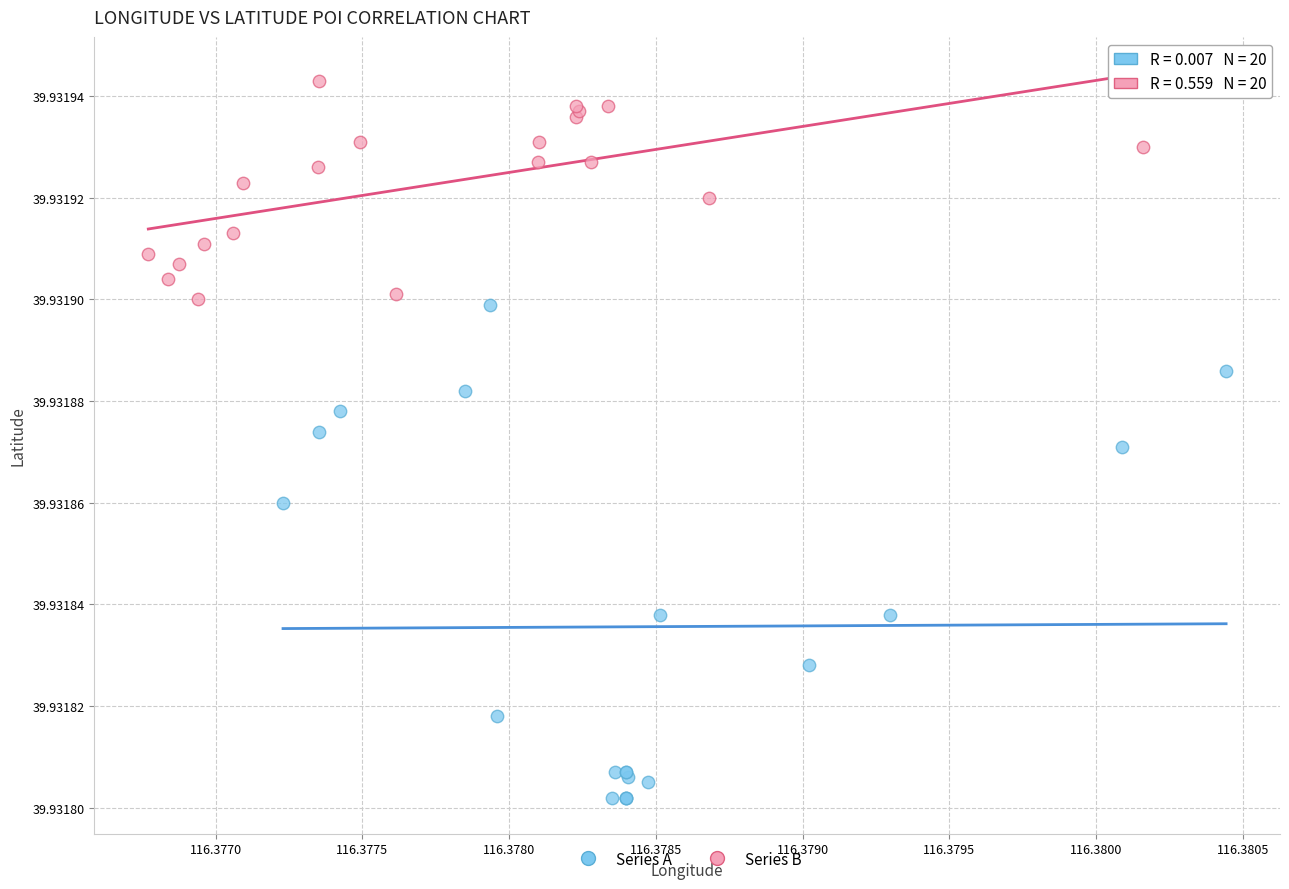

Which series reaches the minimum Y coordinate?

Series A